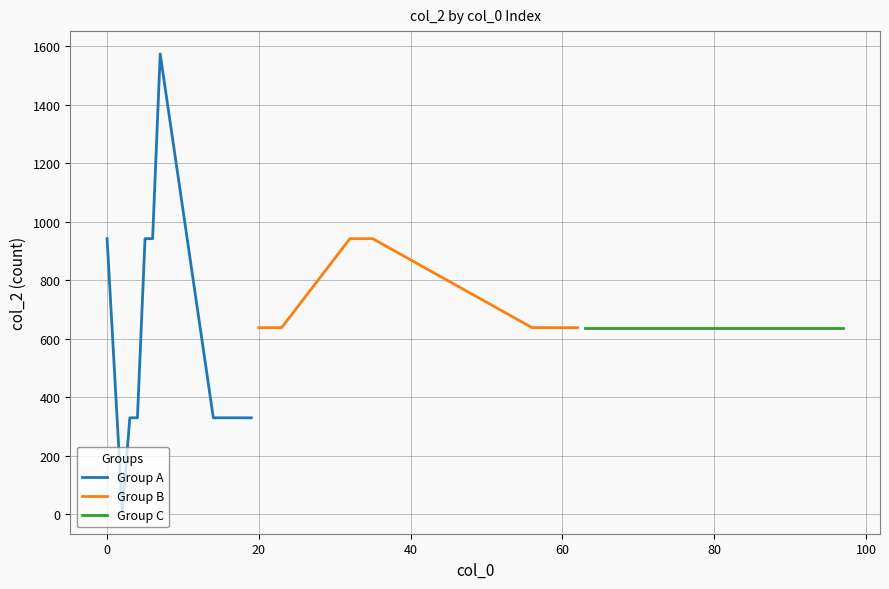

True or false: Group C and Group B cross at least once.

False